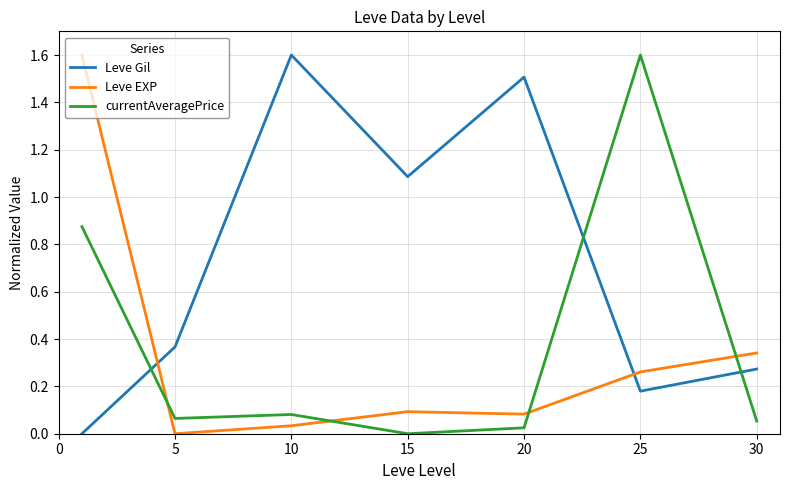

True or false: Leve EXP and Leve Gil intersect in this chart.

True